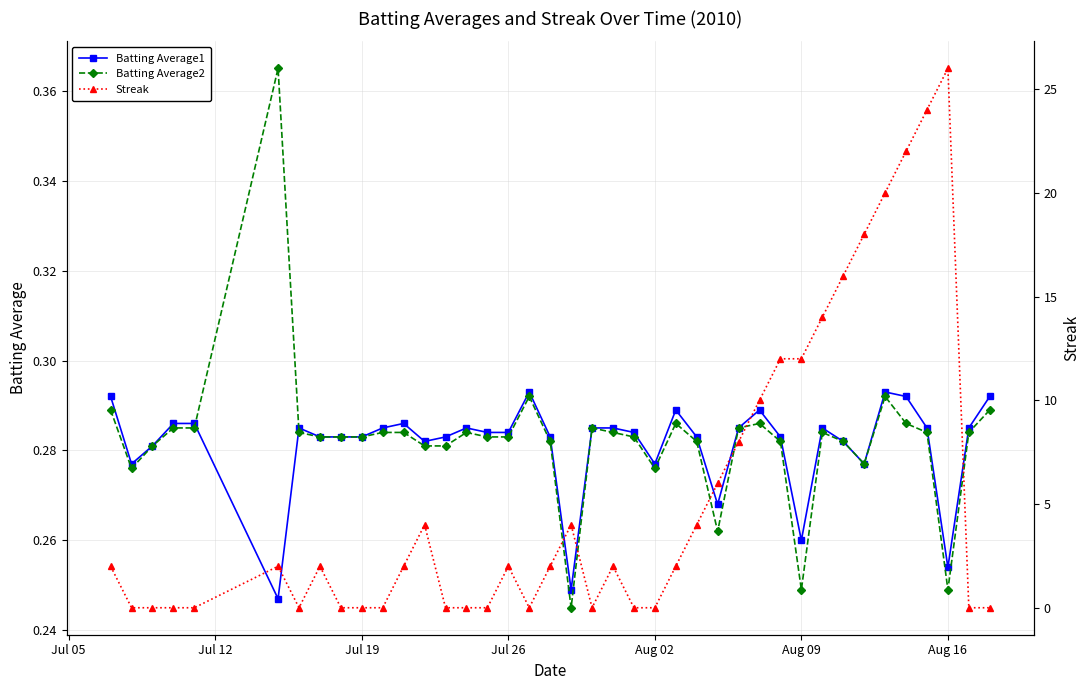

How many values in the Streak series exceed 2?

15